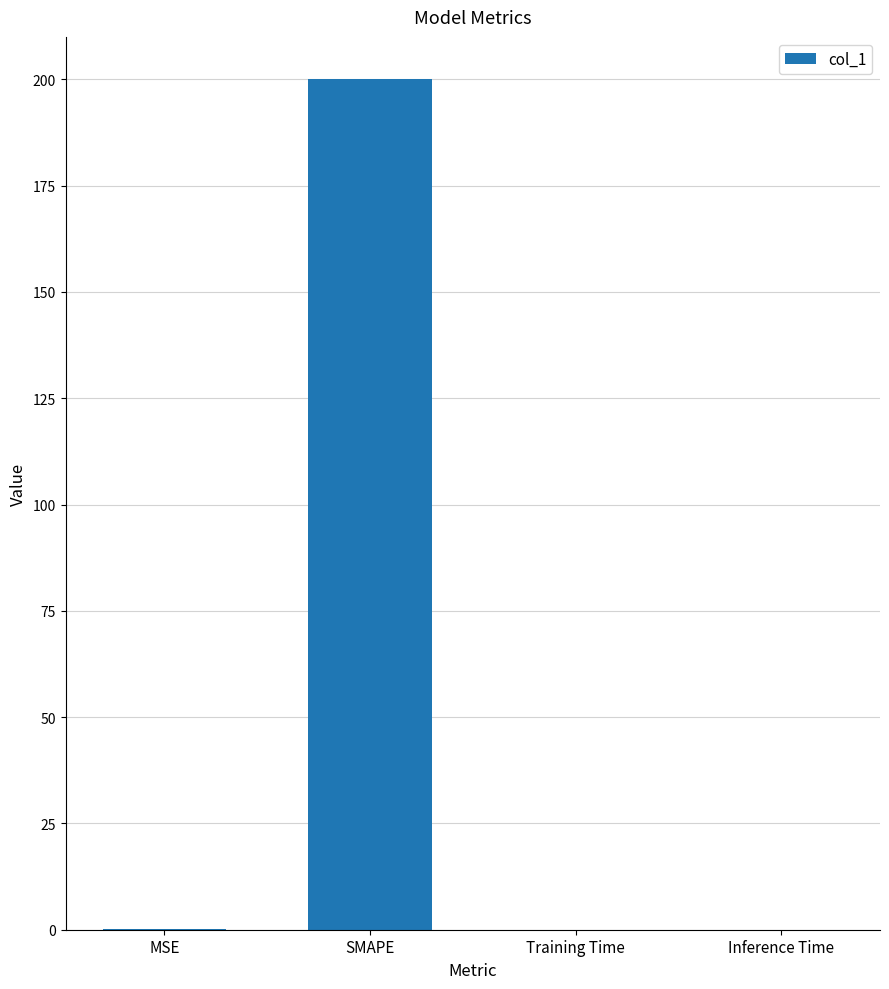

Are the bars horizontal?

No